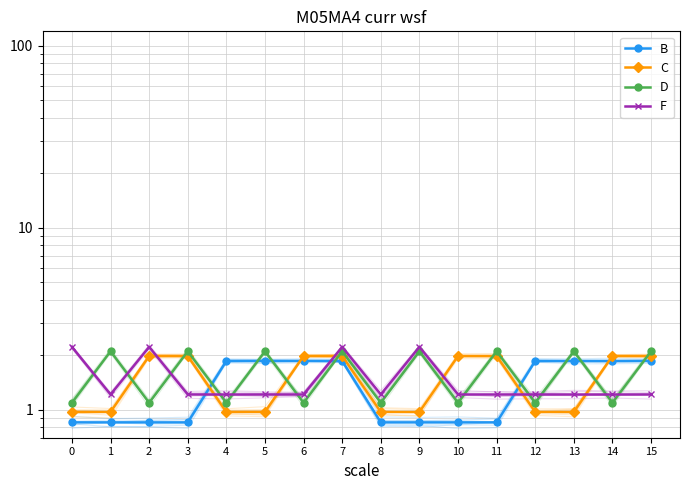

How many B values are between 0 and 1?

8